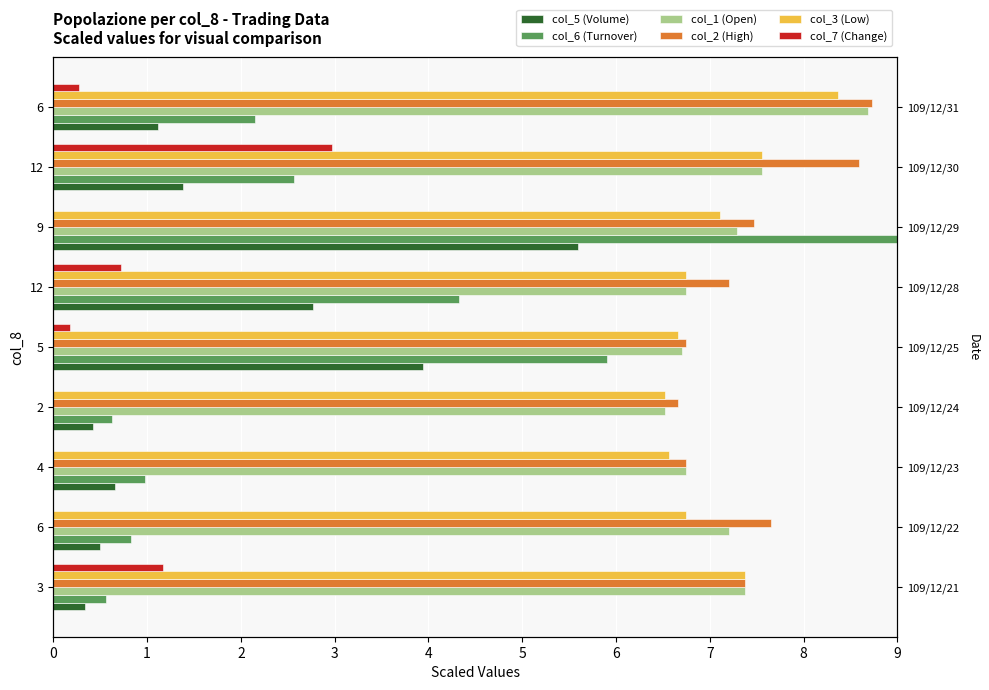

Does the chart contain stacked bars?

No